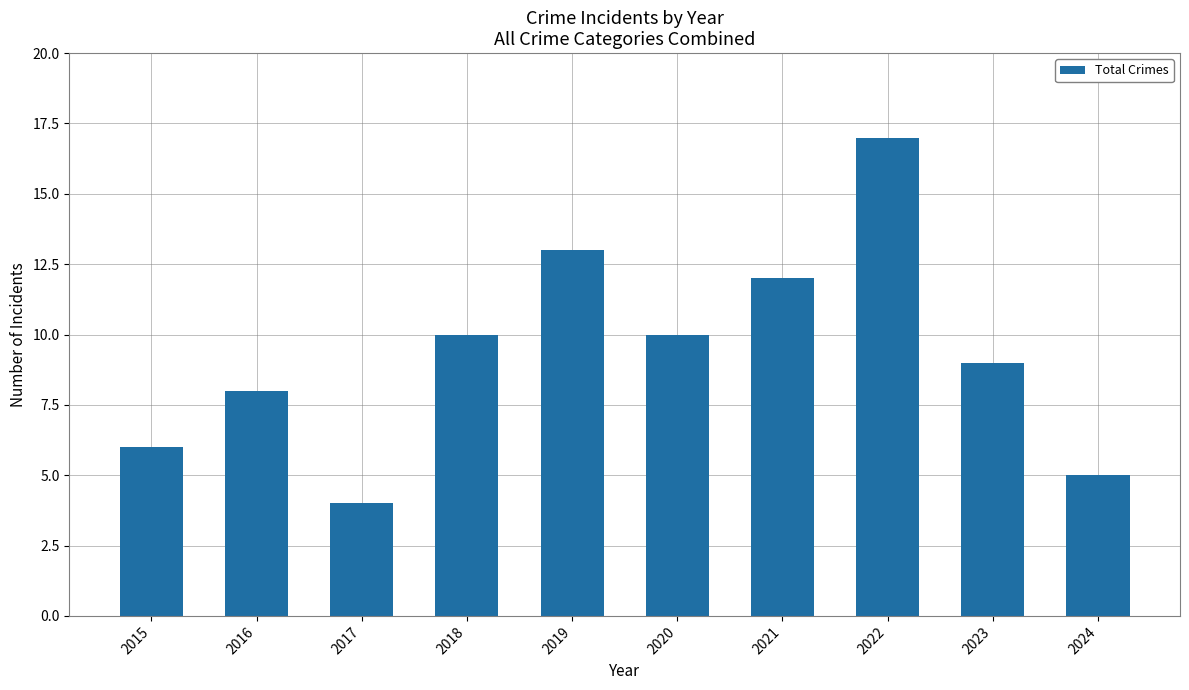

What is the smallest value displayed?

4